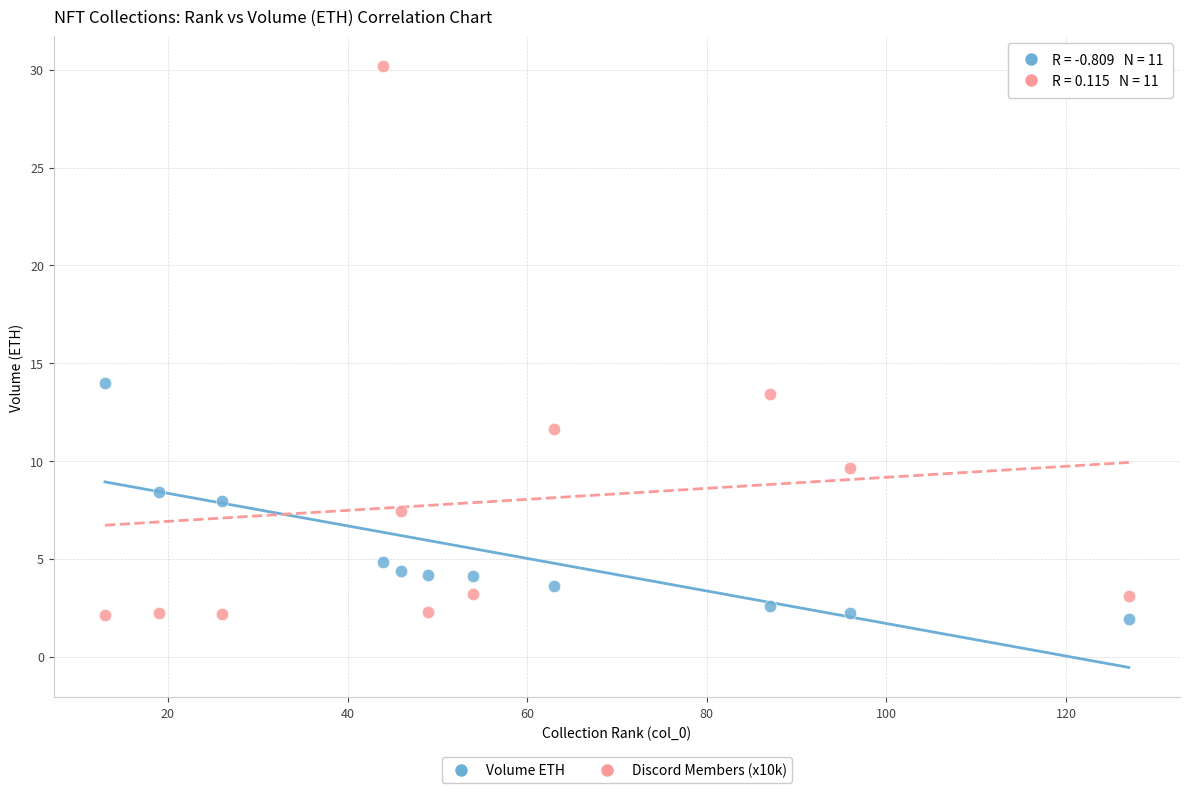

Which series reaches the maximum Y coordinate?

Discord Members (x10k)